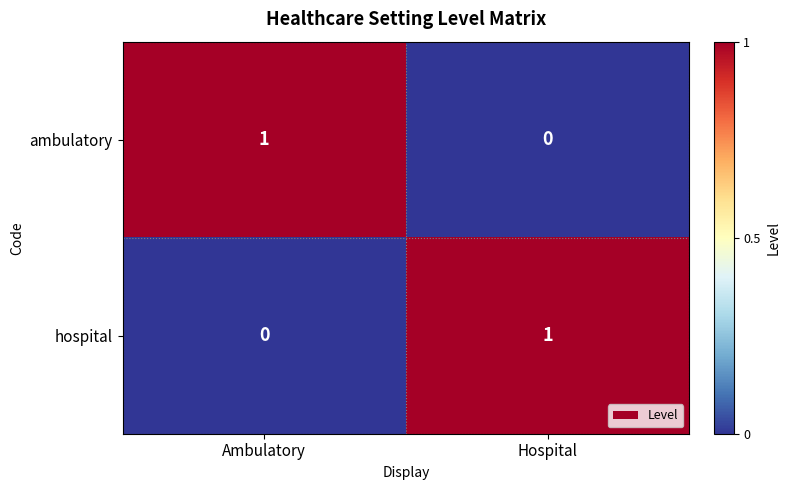

The hospital series shows 1 at Hospital. True or false?

True